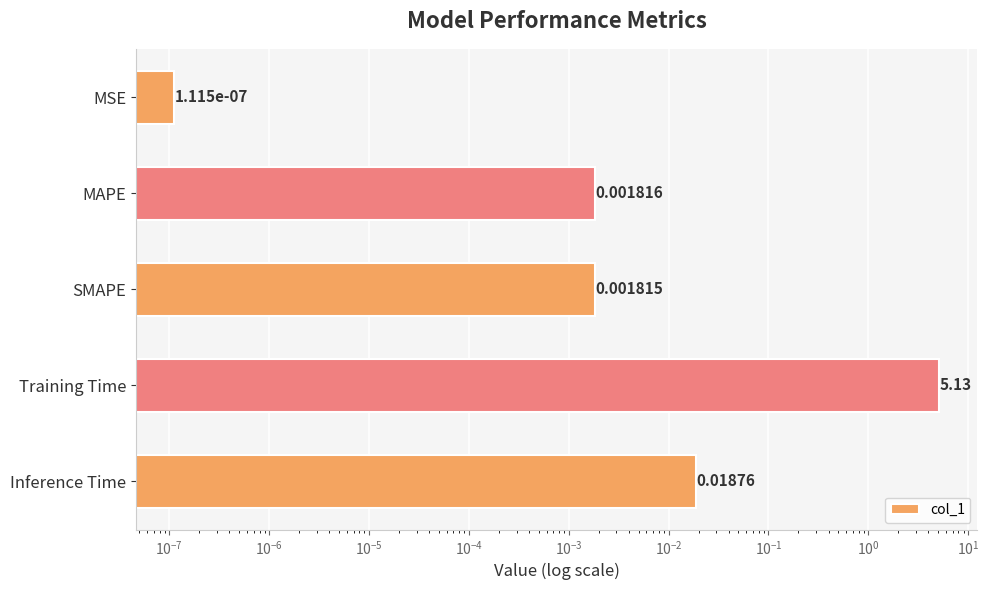

How many bars are there in total?

5